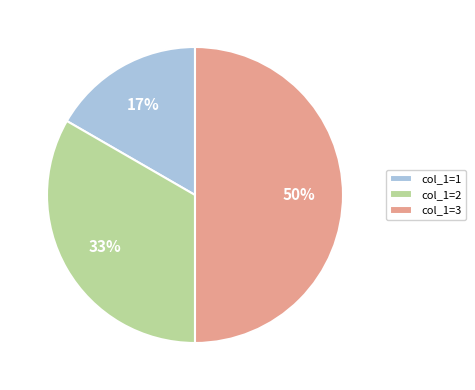

How many slices are in this pie chart?

3